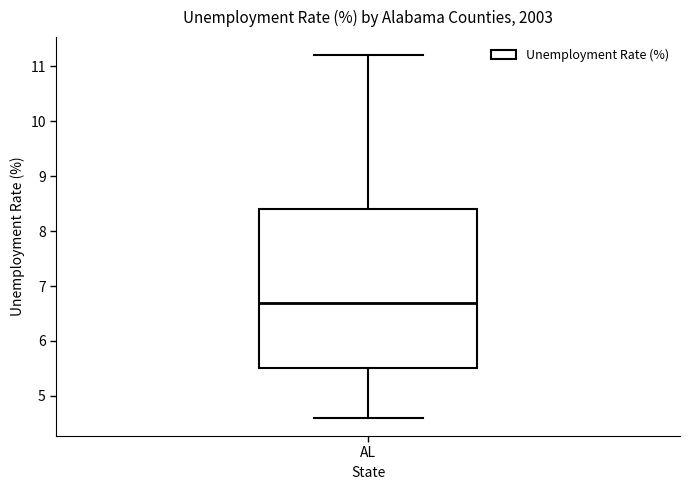

Transcribe this box plot: give where the median line is, the range the box spans, and where the two whiskers end, as read against the y-axis. The values are not printed on the chart, so give them approximately, as read against the axis.

median 6.7, box 5.5 to 8.4, whiskers 4.6 to 11.2